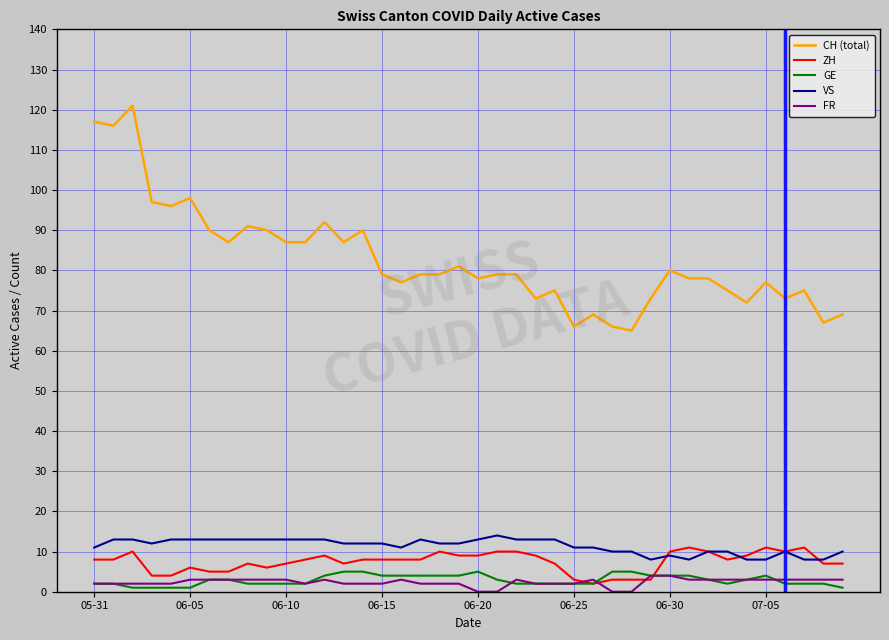

Which series has the largest range (max minus min)?

CH (total)